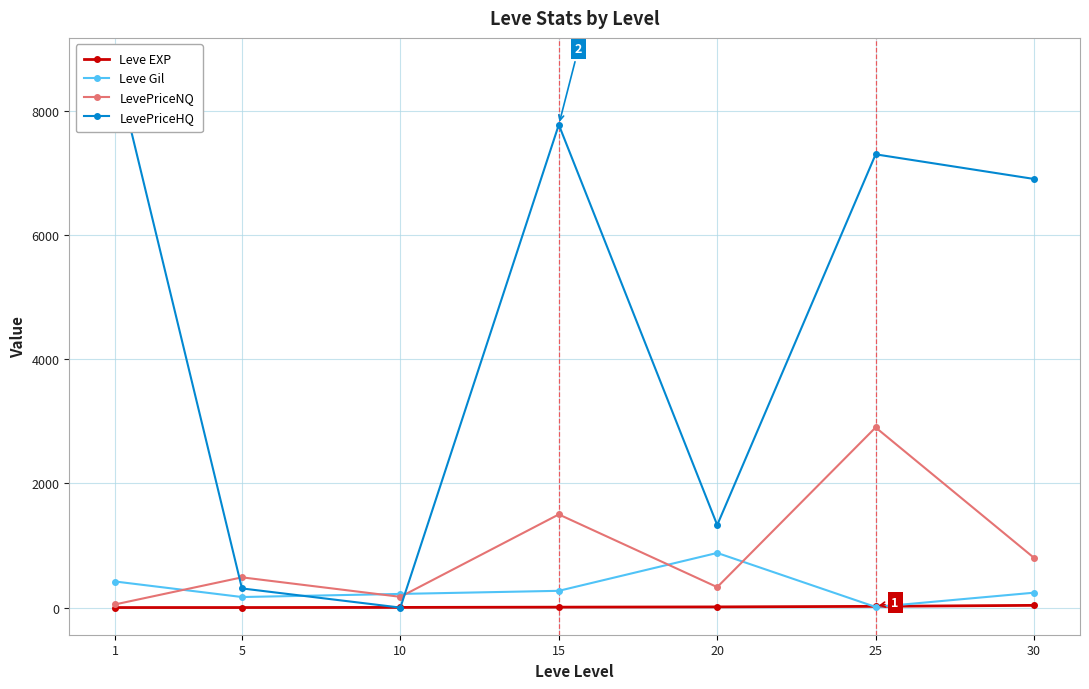

True or false: Leve EXP has a value of 1.0 at 1.

True